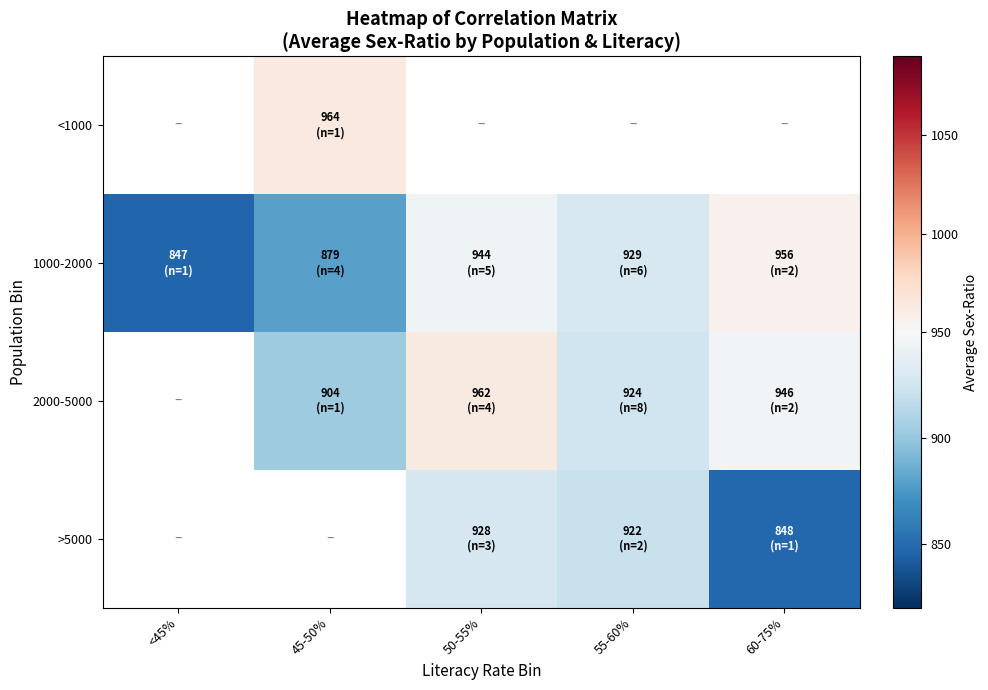

Which series has the largest range (max minus min)?

1000-2000